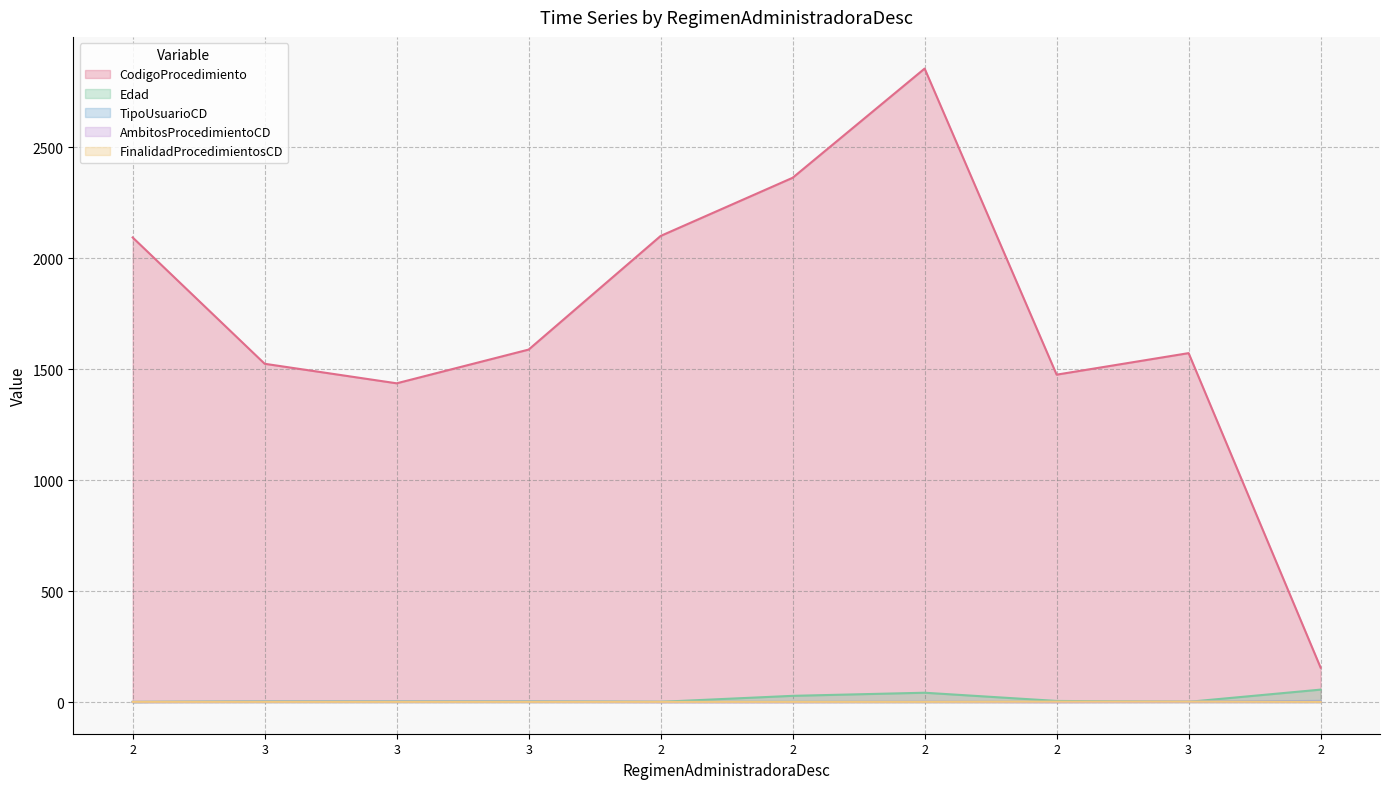

What is the average value of the CodigoProcedimiento series?

1716